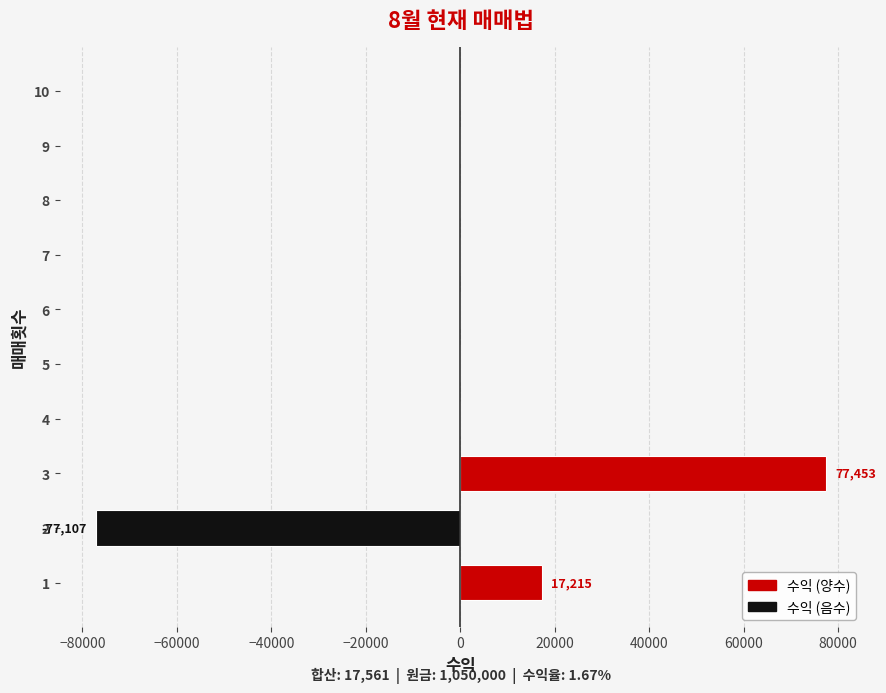

Is it true that the value at 5 is 102336?

False